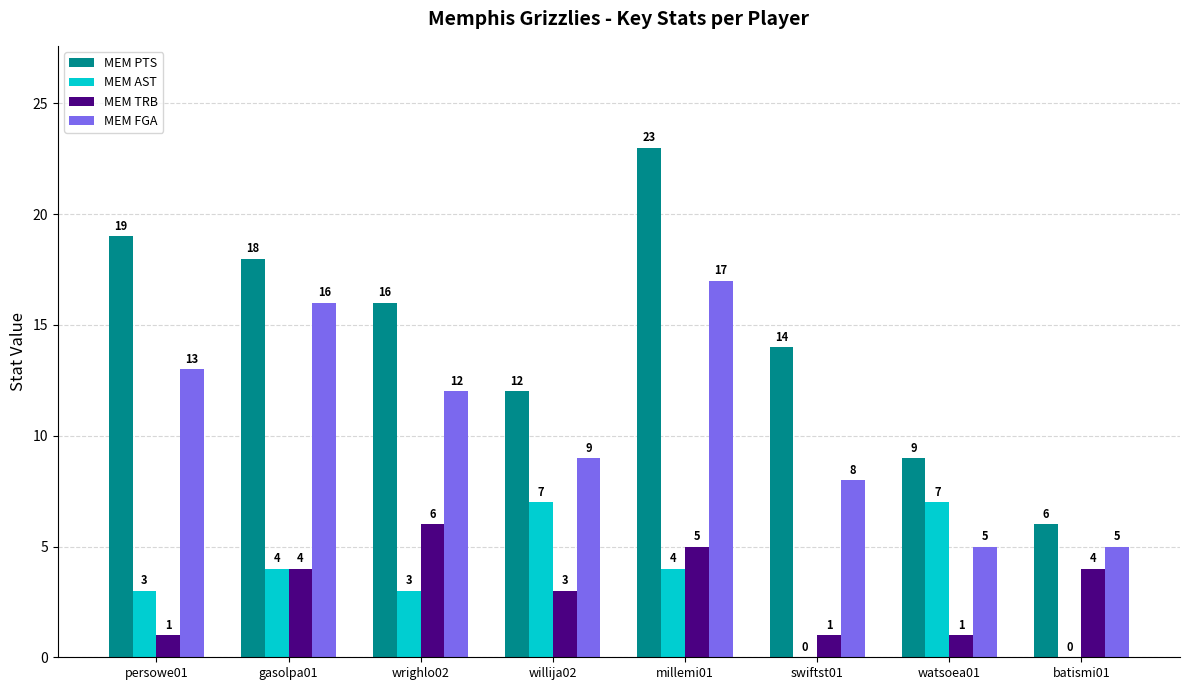

At which category is the sum across all series the highest?

millemi01